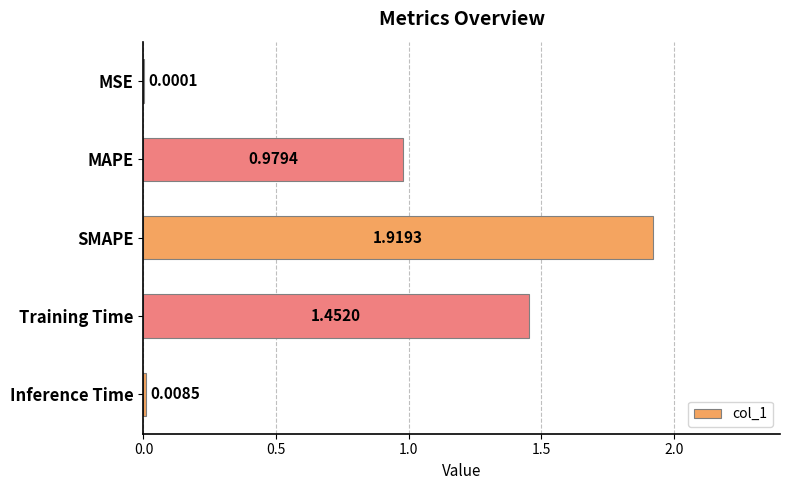

Are the bars horizontal?

Yes